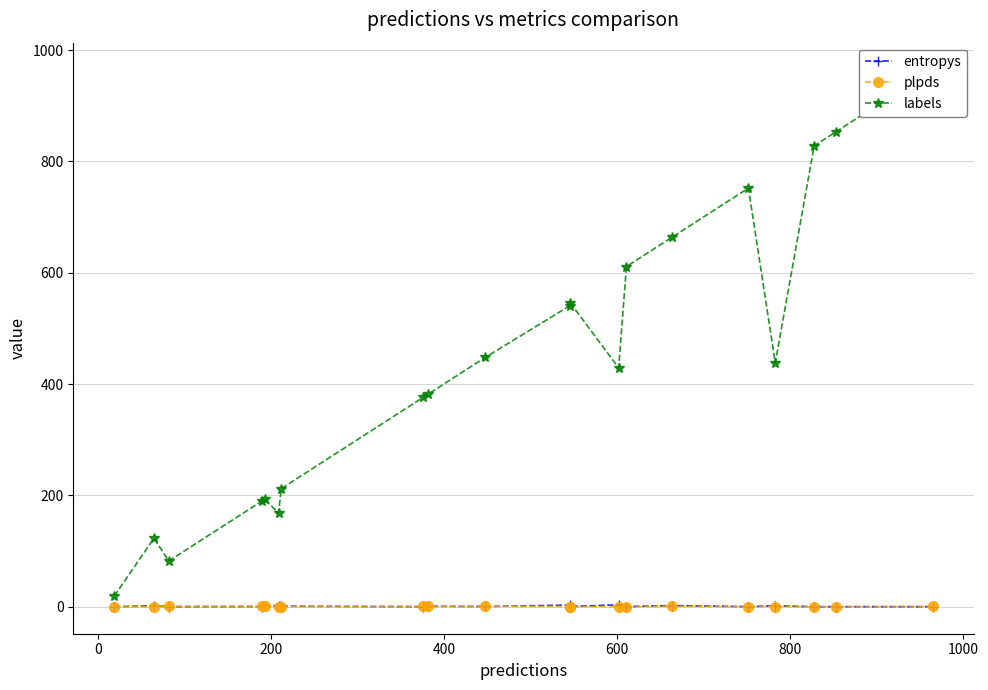

Count the number of categories in the chart.

20